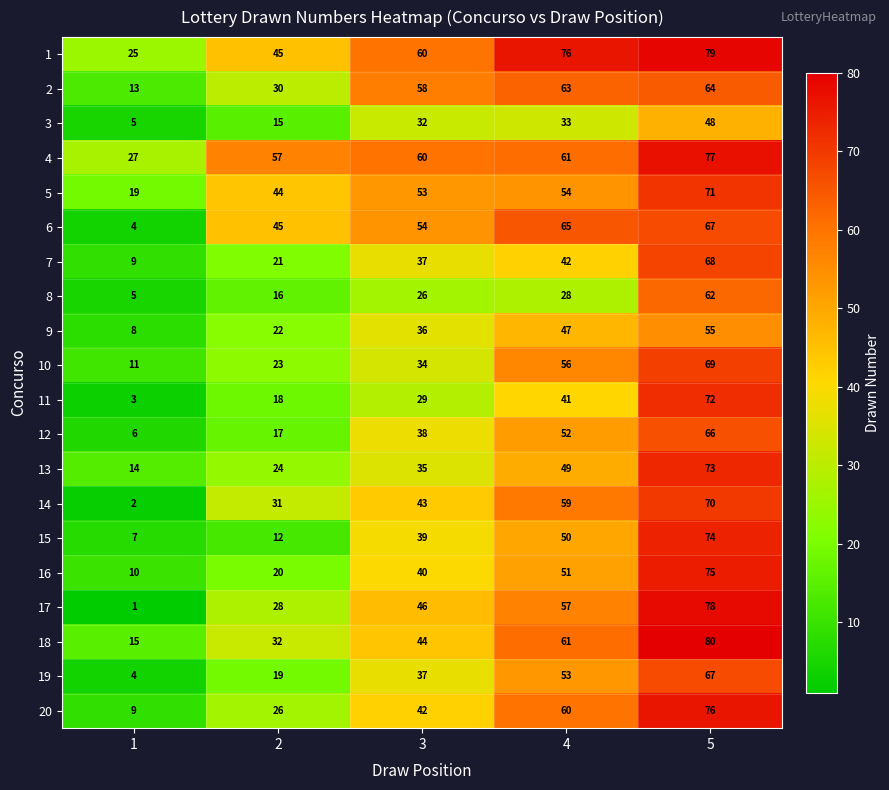

What is the difference between the 20 values at 3 and 5?

34